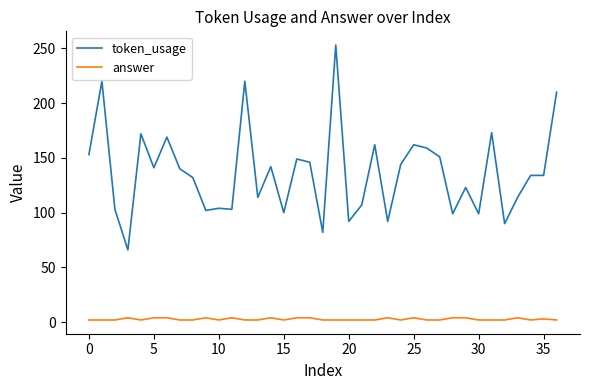

List the series in order of their overall mean, highest first.

token_usage, answer